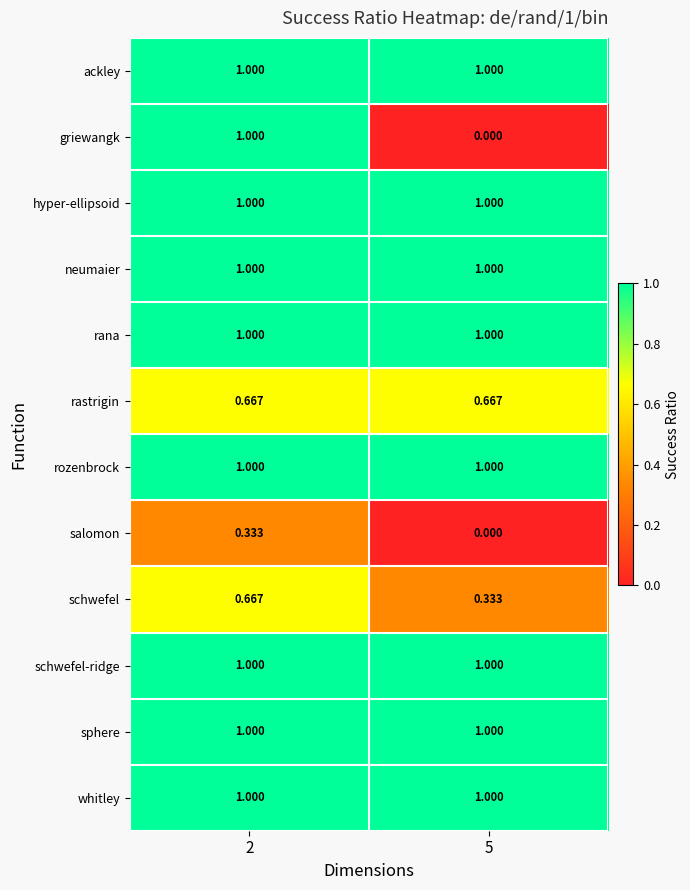

Is the value of schwefel at 2 greater than the value of schwefel-ridge at 2?

No